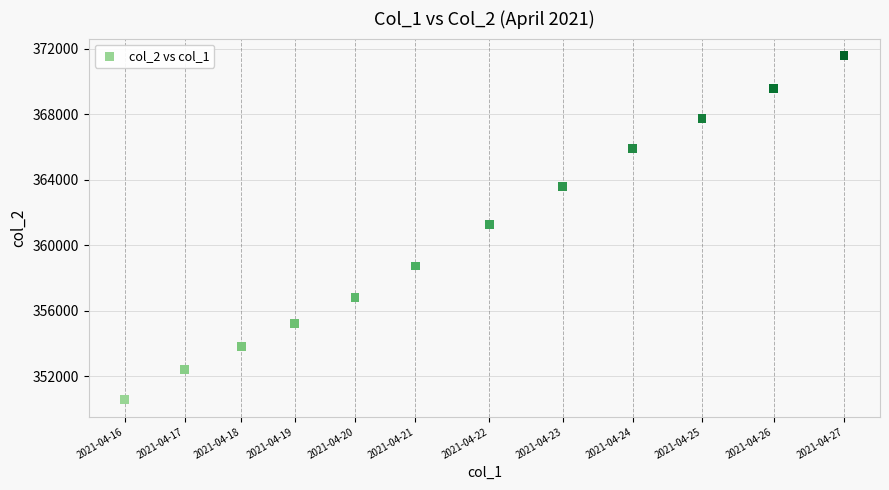

What is the range of X values (max minus min)?

27923